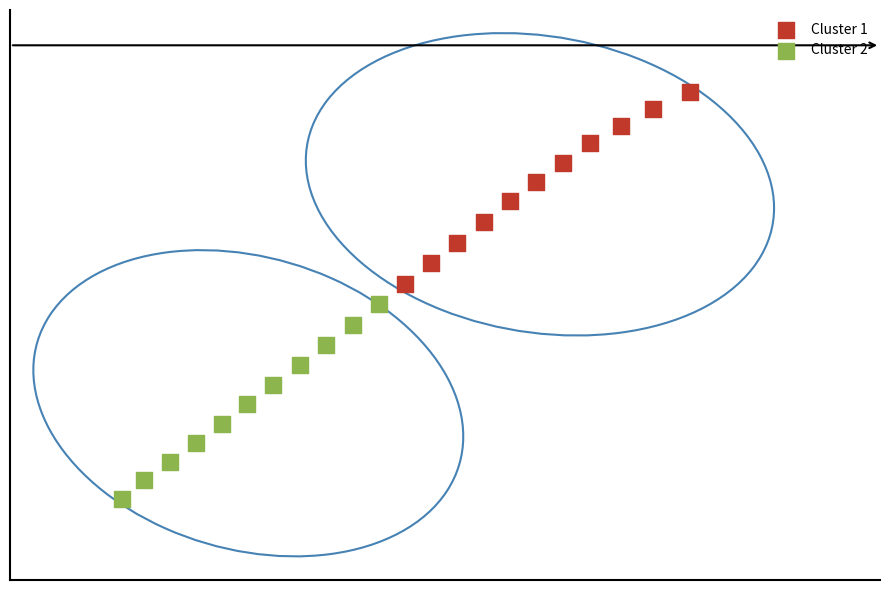

Which series reaches the minimum Y coordinate?

Cluster 2